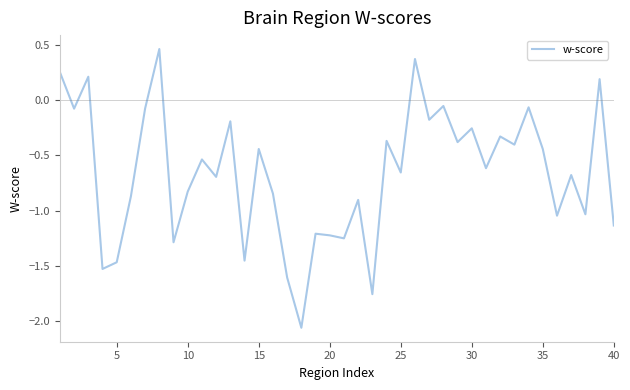

What is the difference between the maximum and minimum values?

2.5